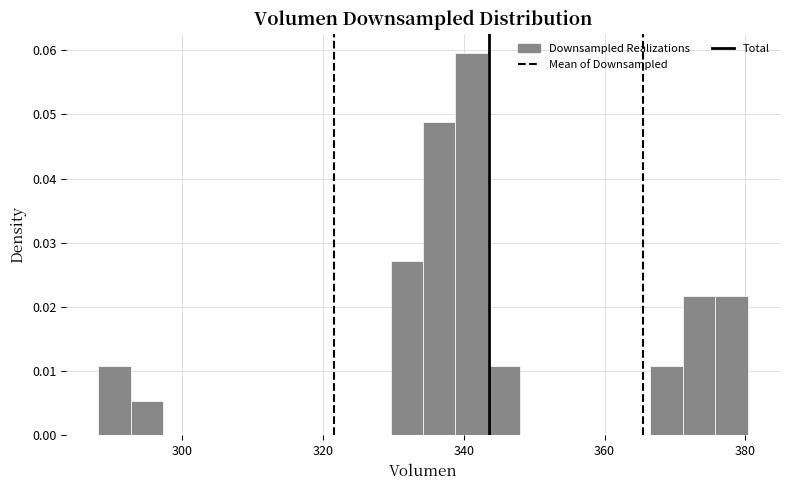

Around what value on the x-axis is the tallest bar? Give the approximate position of its centre, as read against the axis.

342